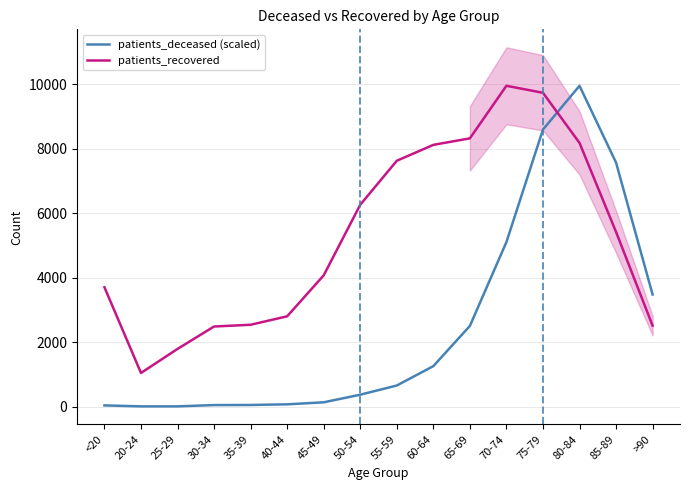

List the series in order of their overall mean, lowest first.

patients_deceased (scaled), patients_recovered